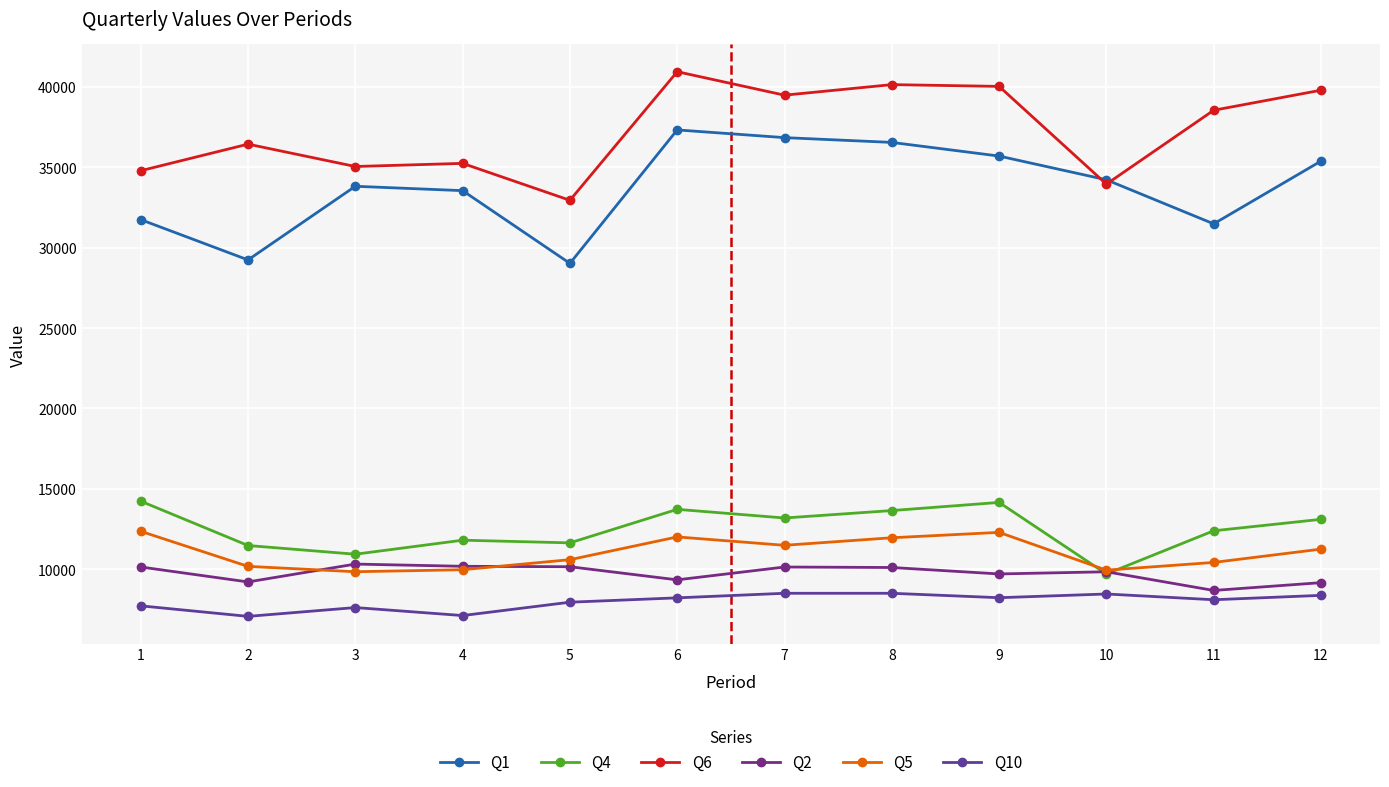

Reading right to left, transcribe all the data shown in this chart.

Q1: 35387	31484	34224	35700	36550	36847	37327	29025	33549	33821	29240	31746
Q4: 13103	12391	9705	14155	13649	13187	13725	11639	11806	10933	11474	14233
Q6: 39797	38549	33954	40035	40144	39488	40948	32949	35246	35051	36442	34789
Q2: 9164	8679	9841	9706	10107	10137	9339	10155	10182	10320	9209	10139
Q5: 11250	10422	9942	12292	11957	11488	12009	10593	9969	9844	10177	12357
Q10: 8374	8101	8459	8228	8503	8503	8219	7948	7118	7615	7067	7722